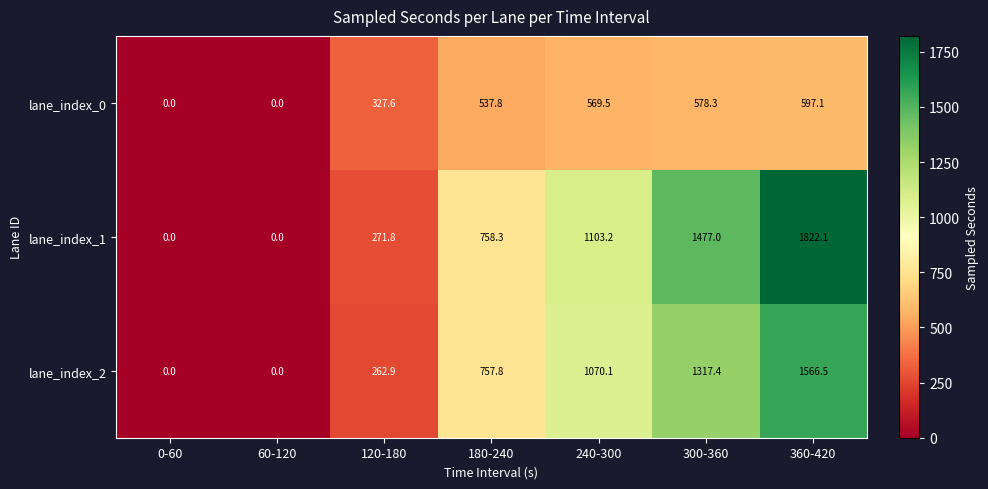

List the series in order of their peak value, lowest first.

lane_index_0, lane_index_2, lane_index_1